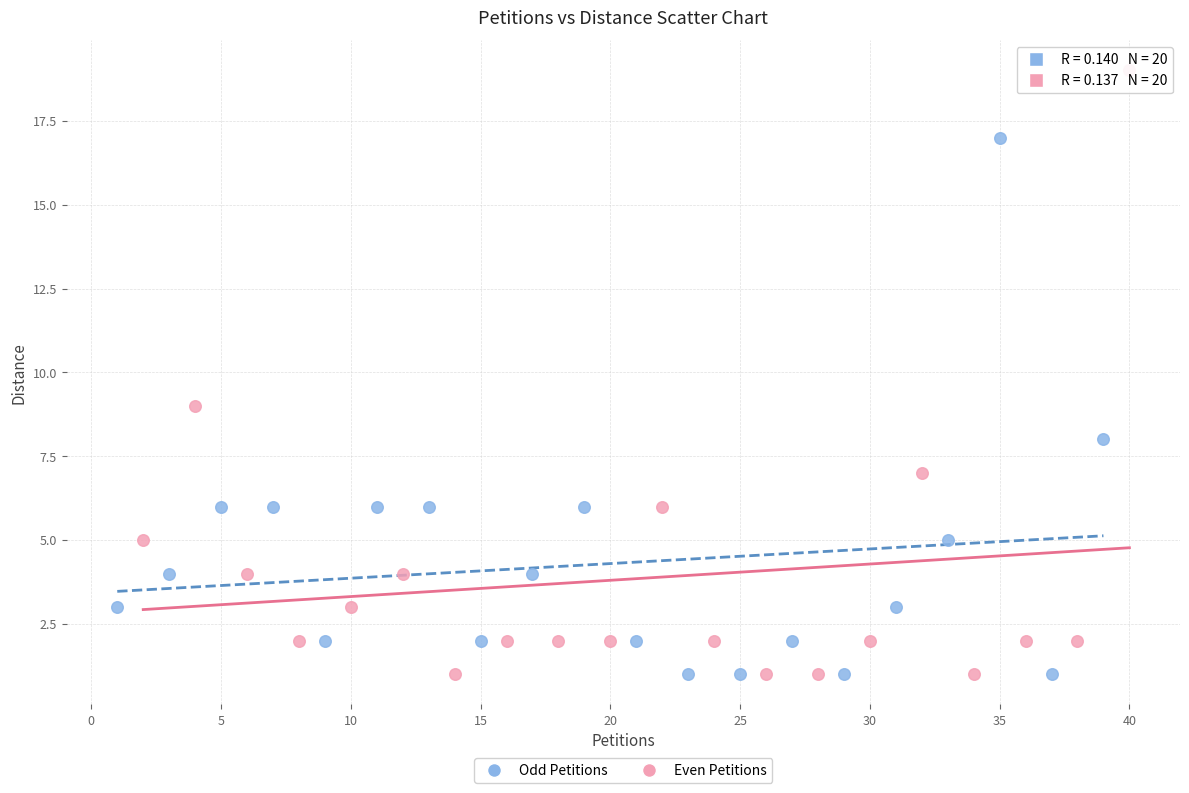

Which series contains the highest Y value?

Even Petitions